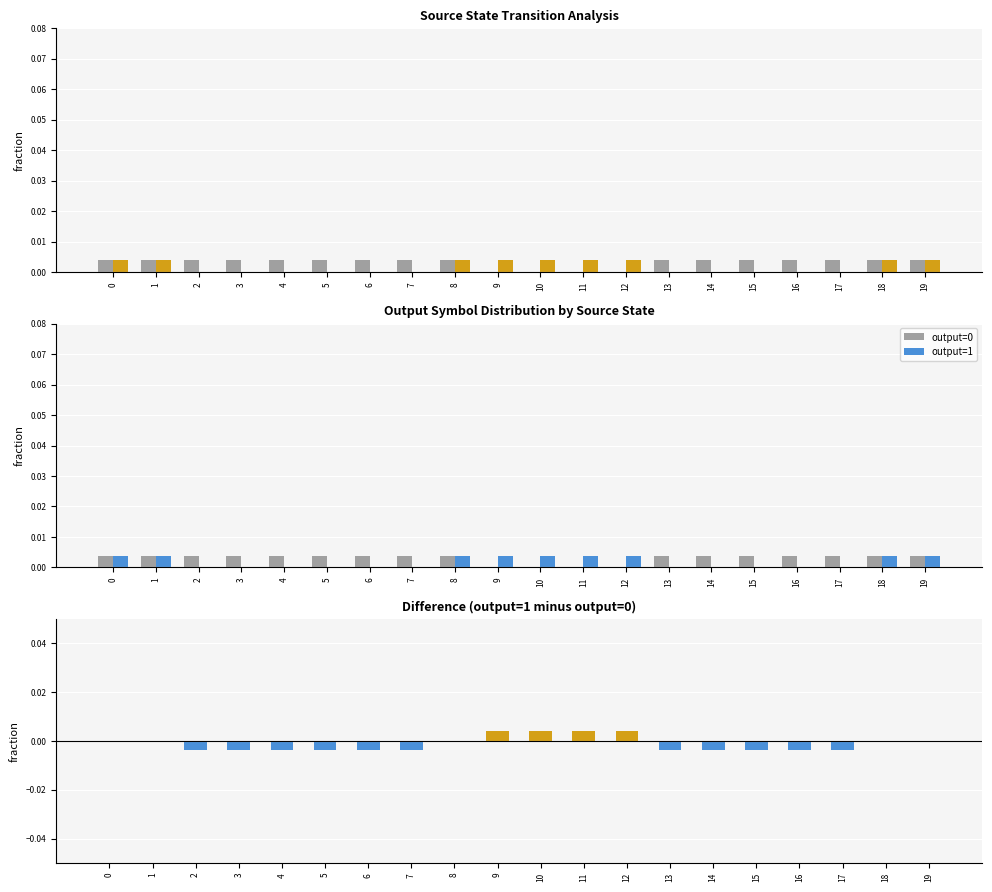

Does the chart contain any negative values?

Yes